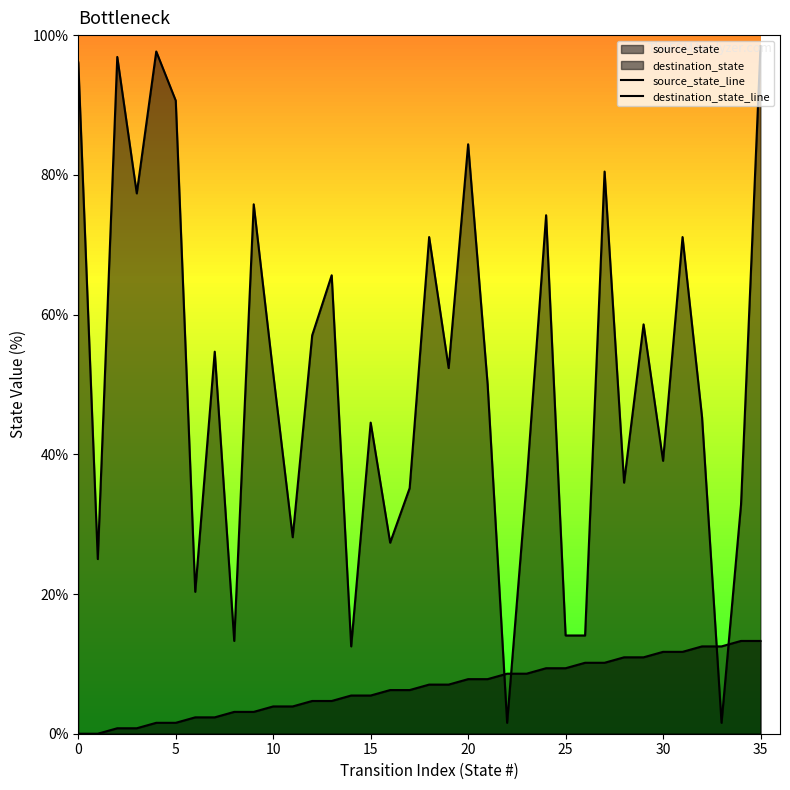

The value of source_state_line at 33 is 12.5. True or false?

True